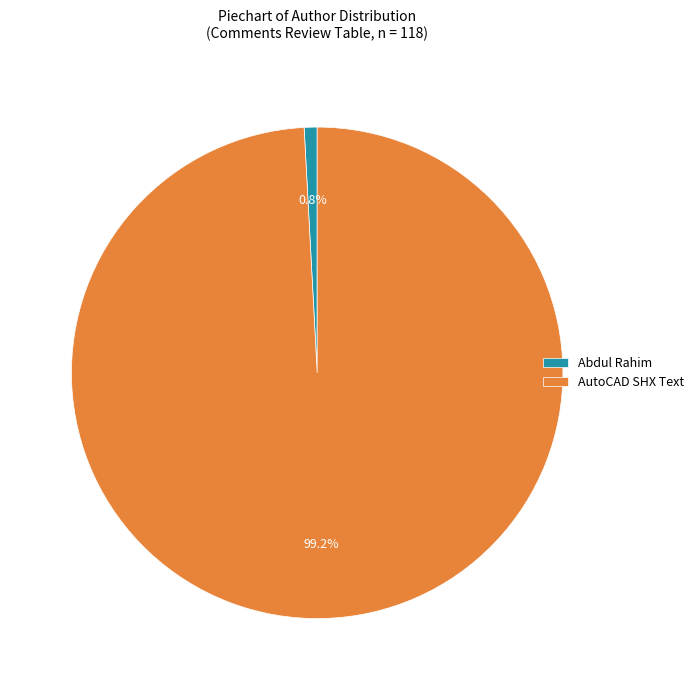

What is the smallest slice in the pie chart?

Abdul Rahim